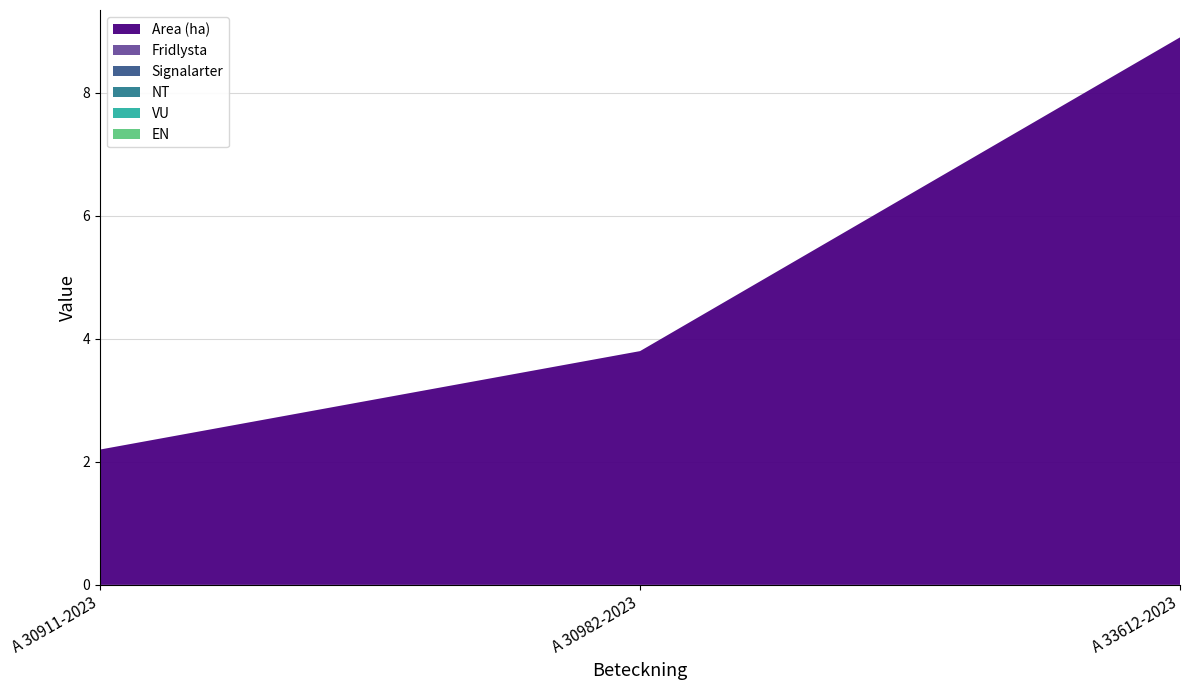

Reading left to right, list all the values displayed in this chart.

Area (ha): 2.2	3.8	8.9
Fridlysta: 0.0	0.0	0.0
Signalarter: 0.0	0.0	0.0
NT: 0.0	0.0	0.0
VU: 0.0	0.0	0.0
EN: 0.0	0.0	0.0